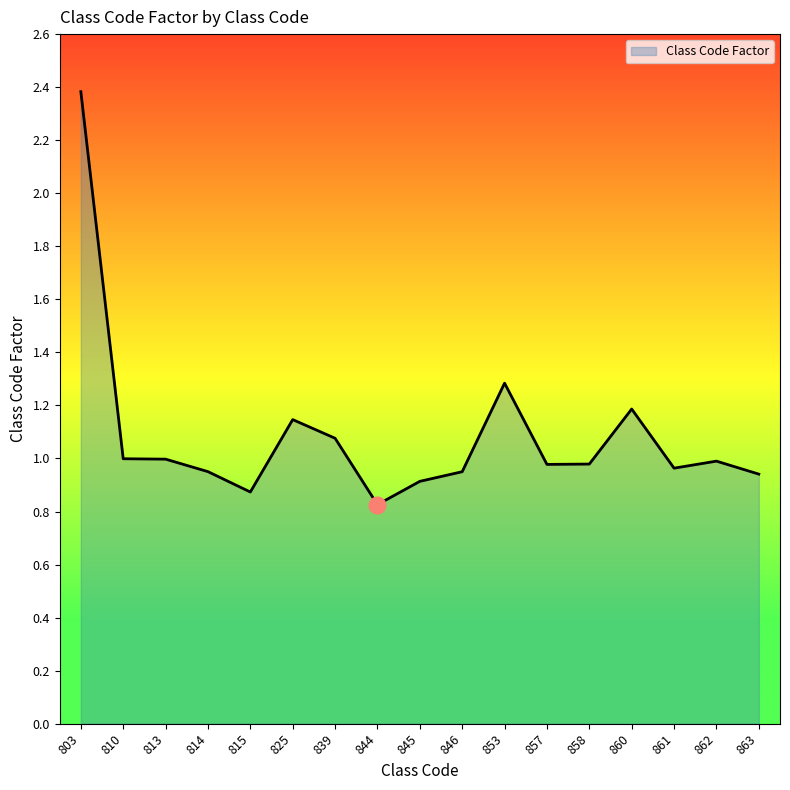

Read the value at 853.

1.3